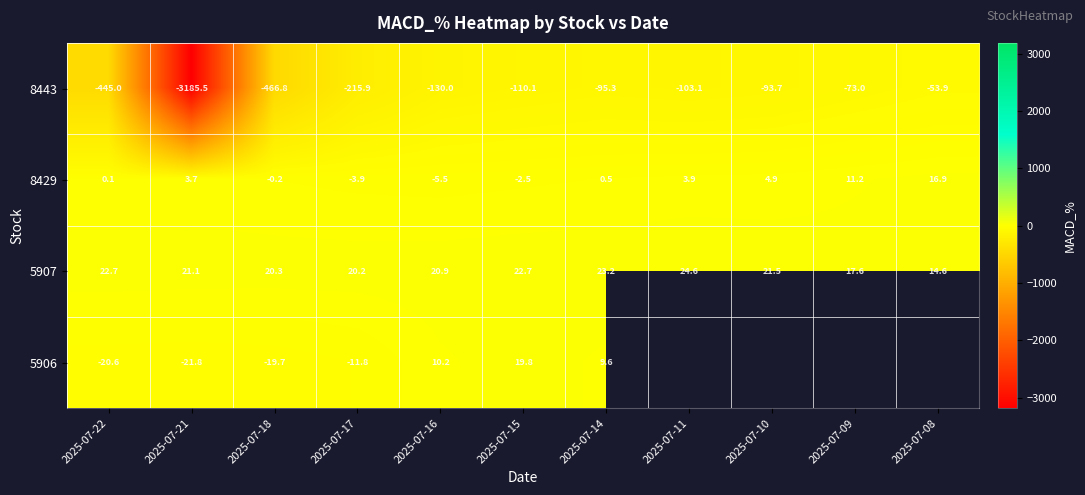

What is the spread (max minus min) of values at 2025-07-11?

127.8